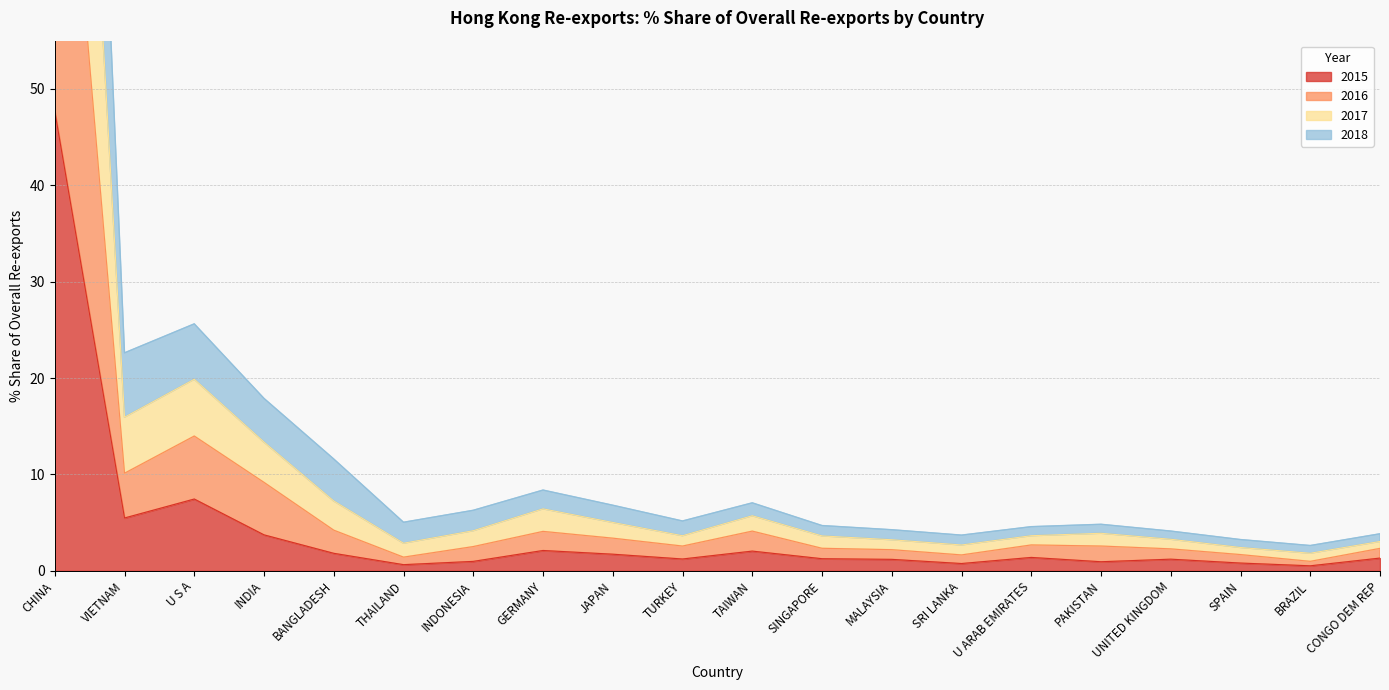

How many categories are shown in the chart?

20